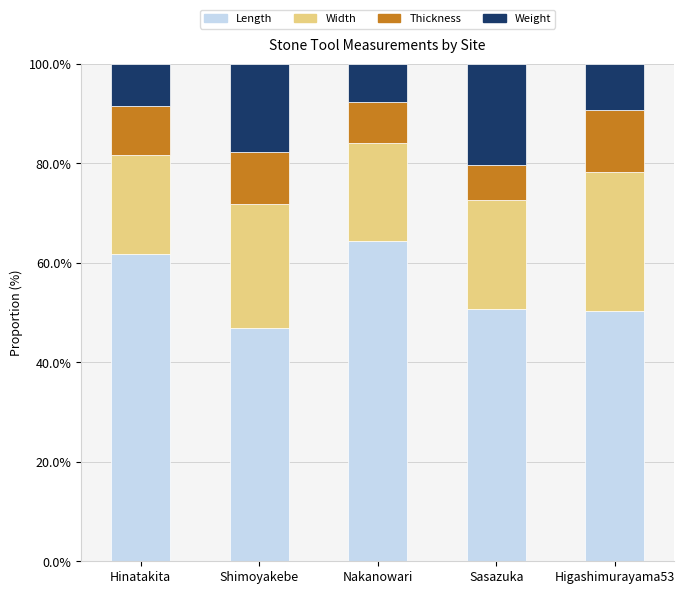

What is the difference between the maximum and minimum values in the Length series?

17.6